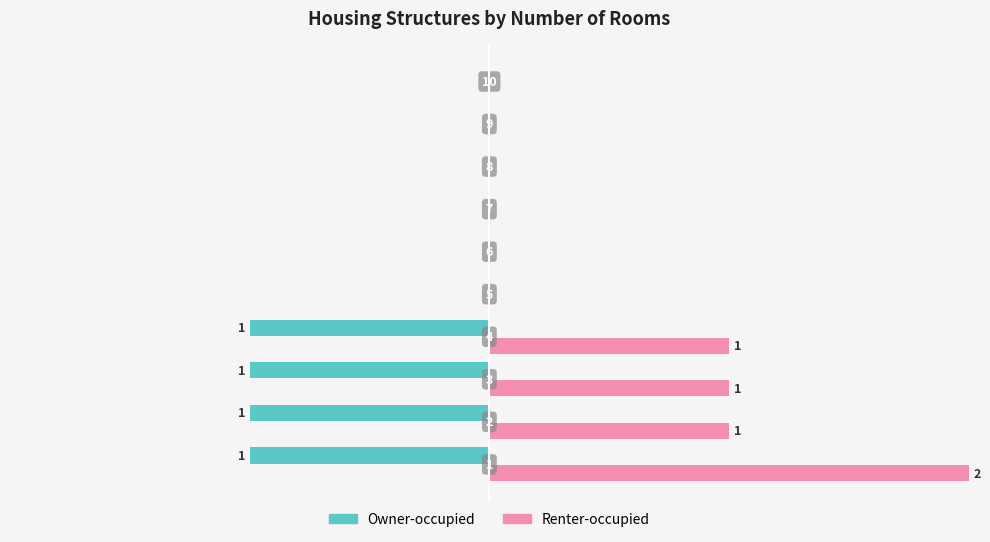

Which series has the largest total across all categories?

Renter-occupied